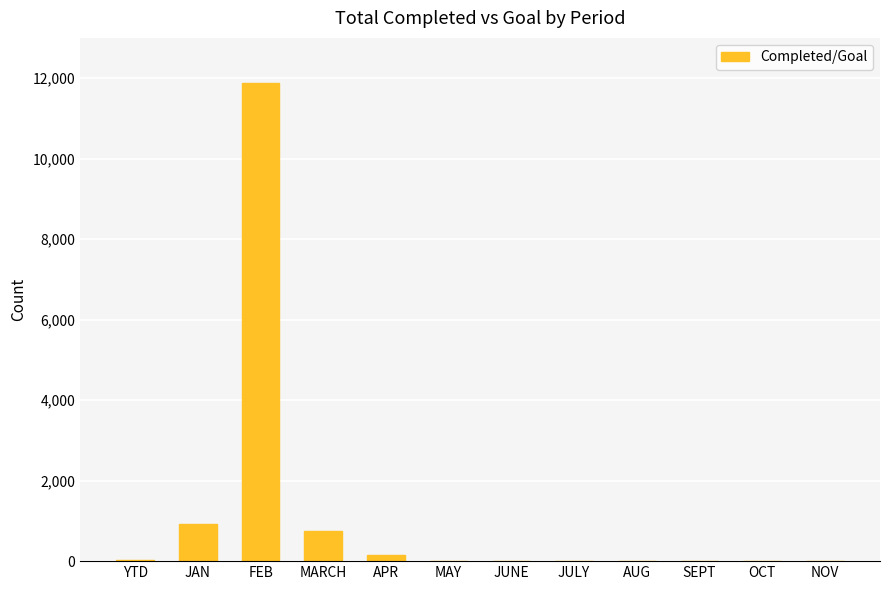

True or false: the data shows 921 at JAN.

True